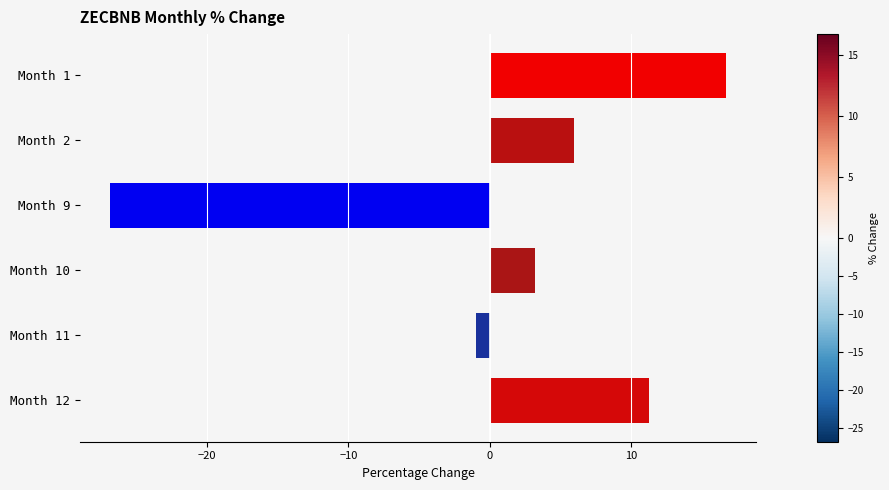

What is the value of the 2nd bar from the top?

6.0